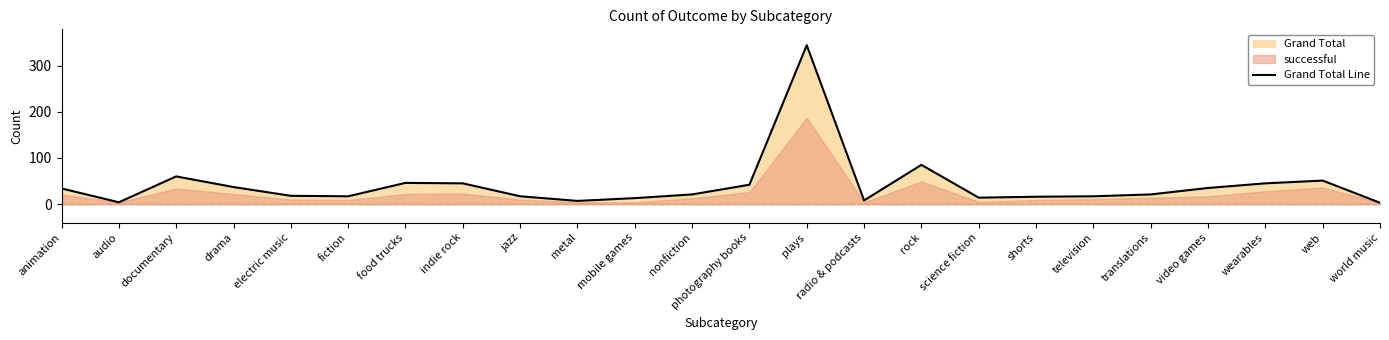

What is the difference between the maximum and minimum values?

341